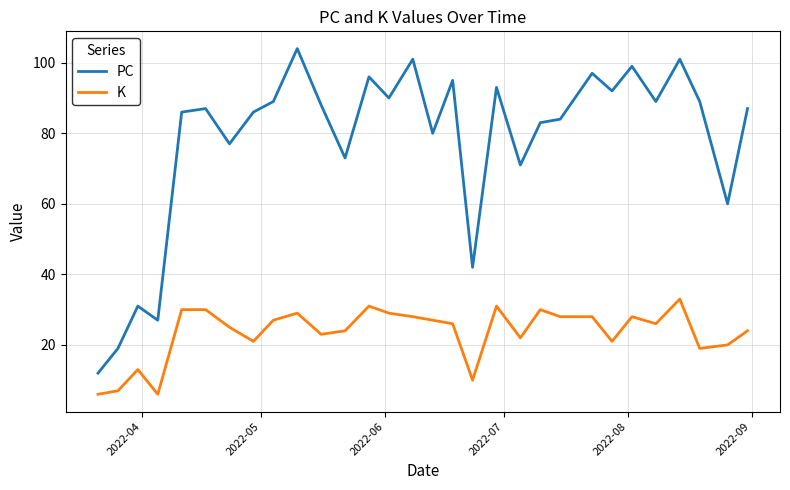

What is the difference between the maximum and minimum values in the K series?

27